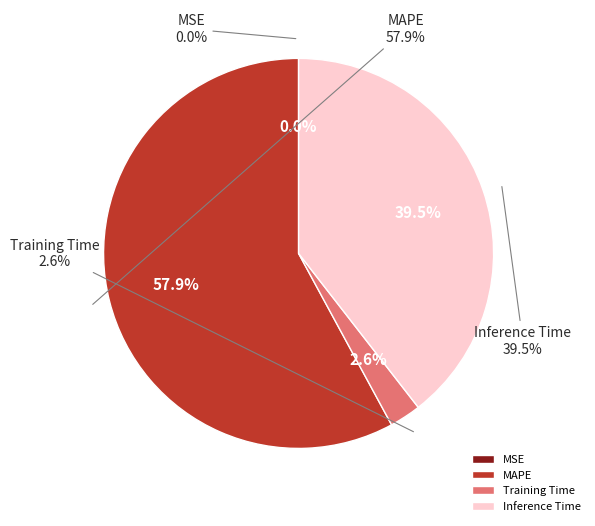

To the nearest percent, what portion does MAPE represent?

58%